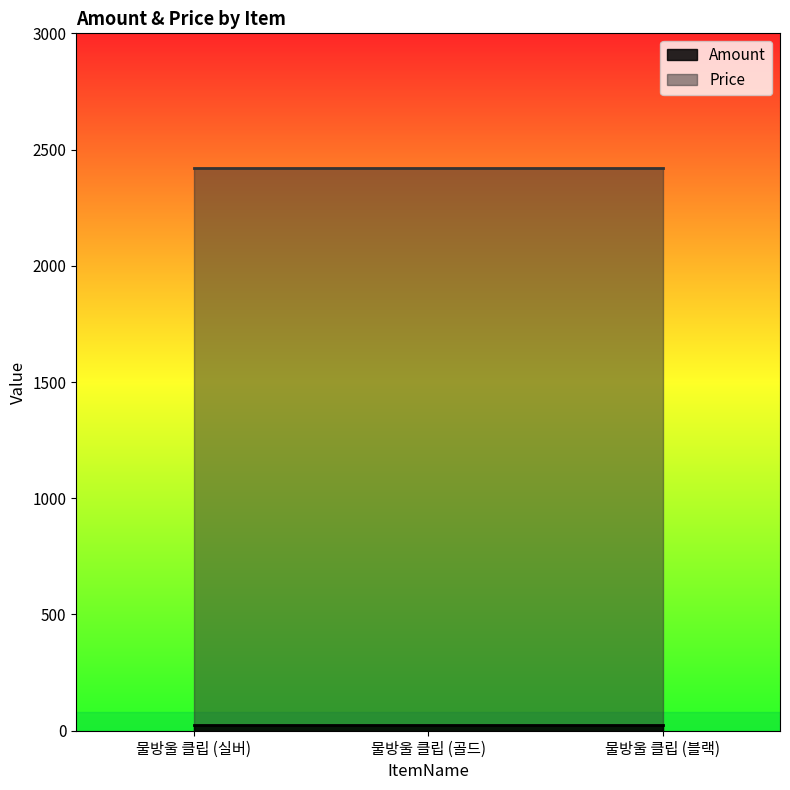

How many data points does each series have?

3